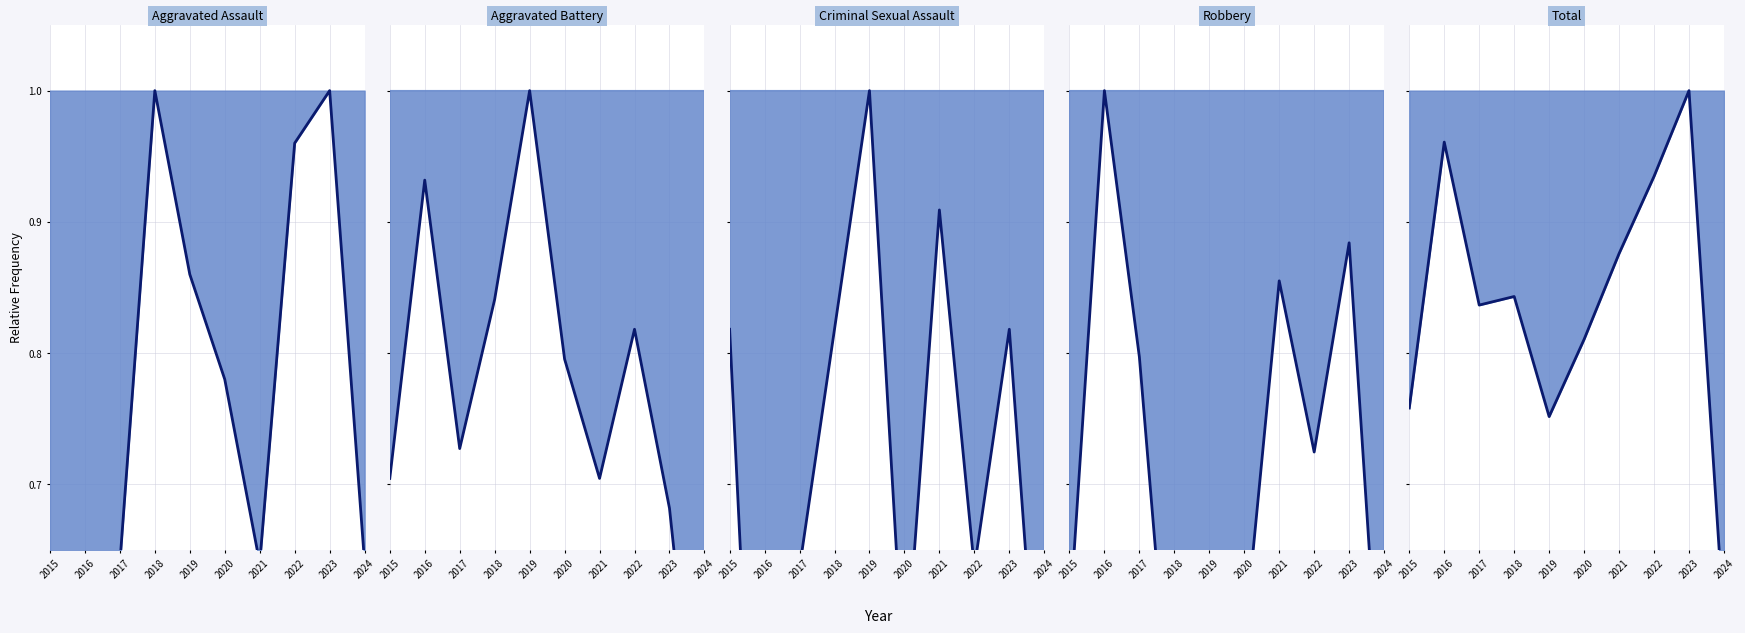

What is the difference between the maximum and minimum values in the Aggravated Battery line series?

0.6